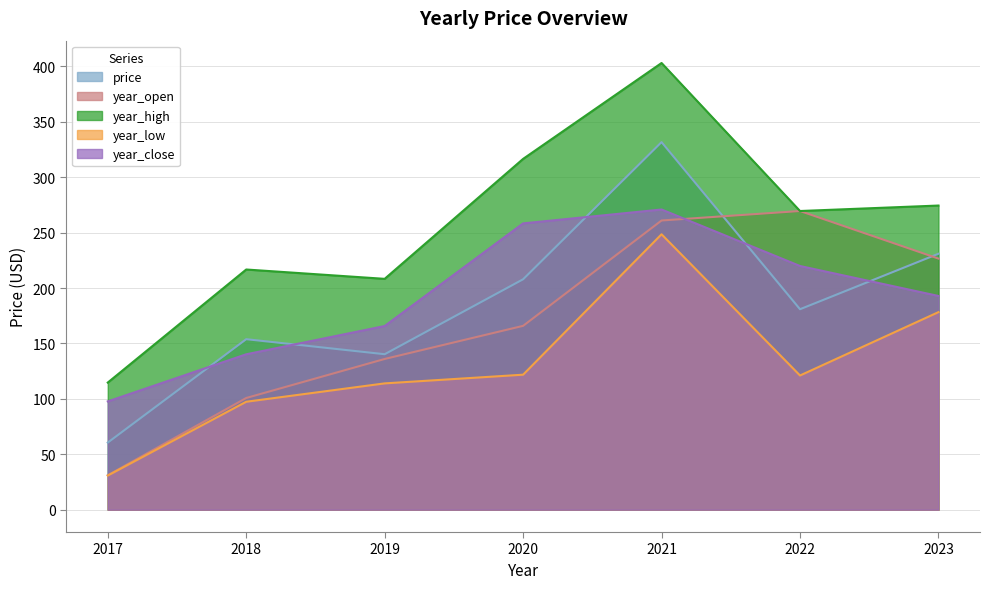

What is the sum of all year_close values?

1345.9